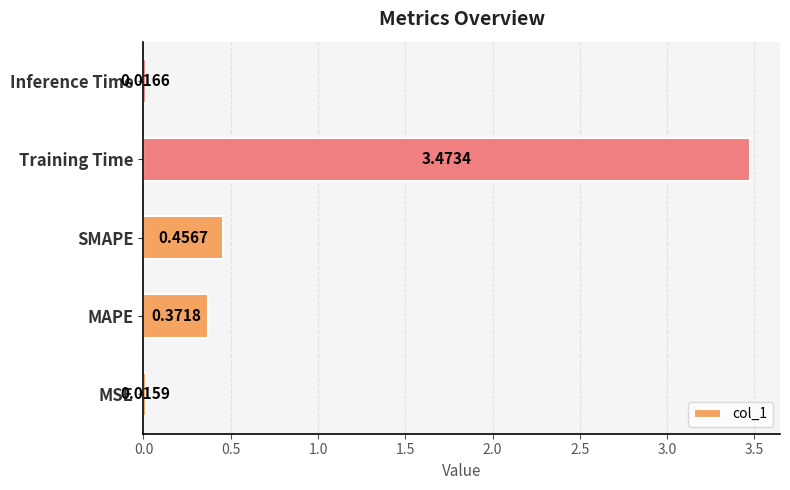

What is the sum of the values at MAPE and SMAPE?

0.8